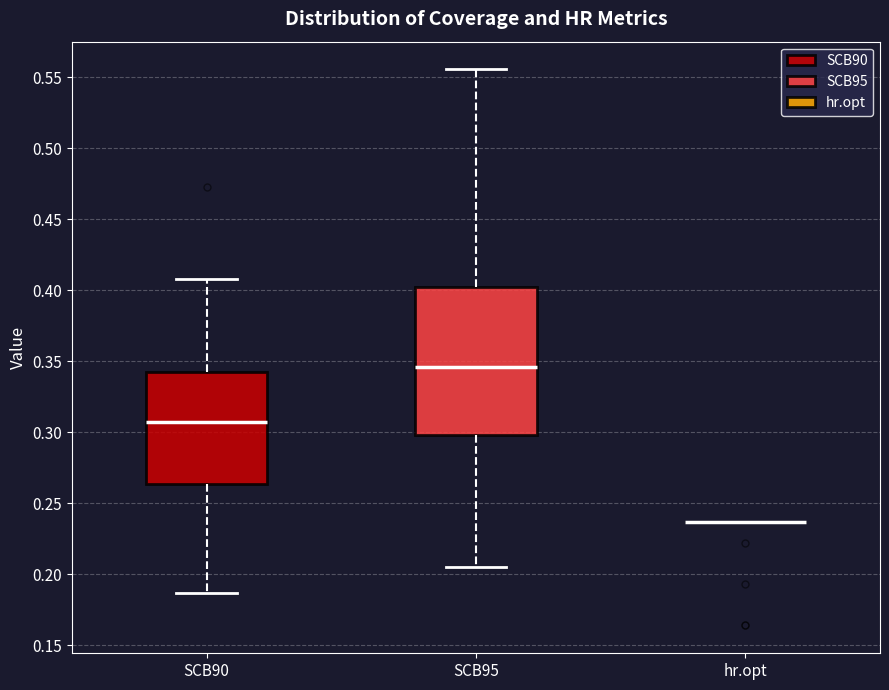

Where is the upper edge of the box for SCB90 on the y-axis? The values are not printed on the chart, so give them approximately, as read against the axis.

0.345